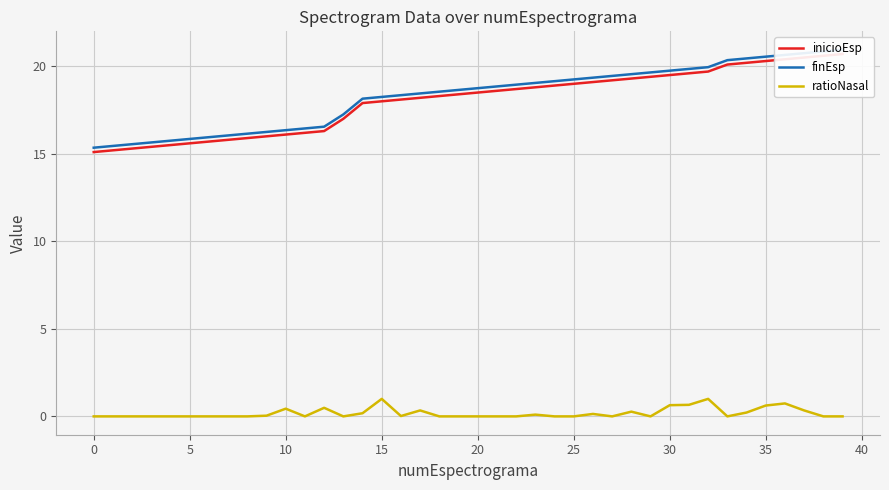

True or false: ratioNasal and inicioEsp cross at least once.

False